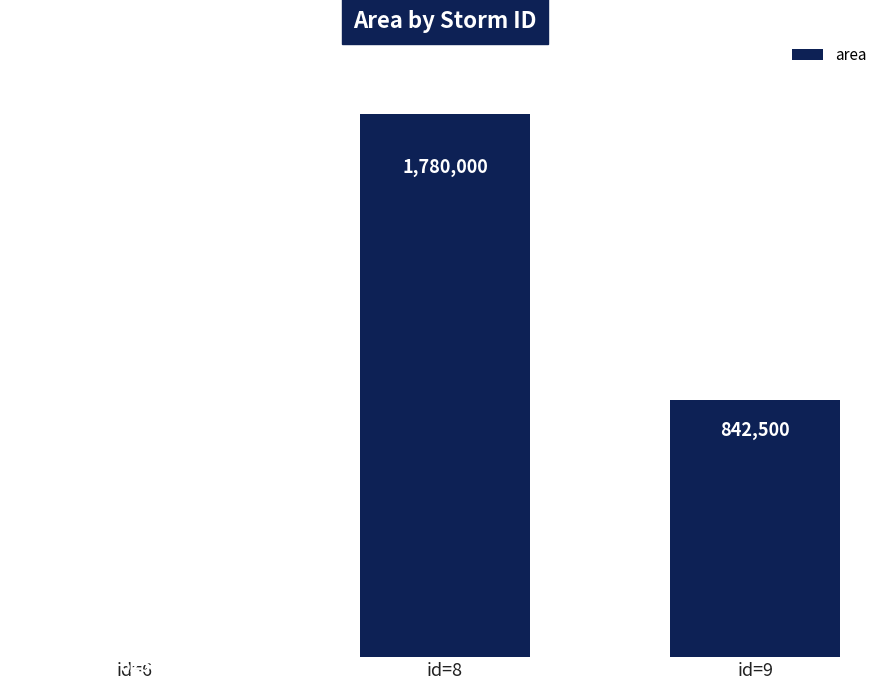

Rank the categories by value from lowest to highest.

id=6, id=9, id=8